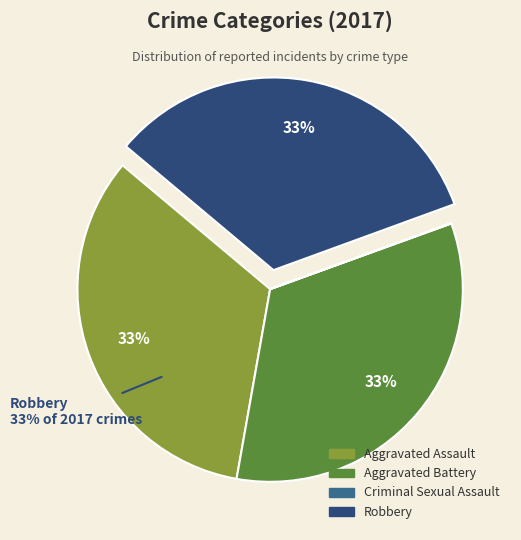

To the nearest percent, what is the average slice percentage?

25%